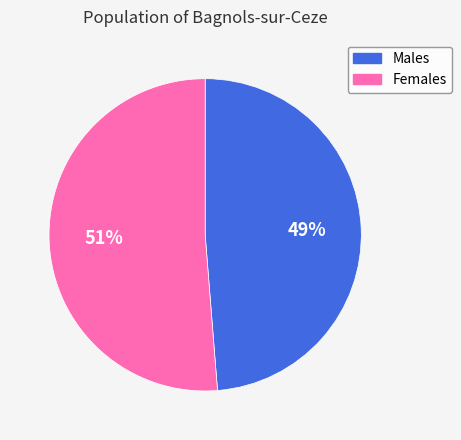

To the nearest percent, what is the combined percentage of Males and Females?

100%